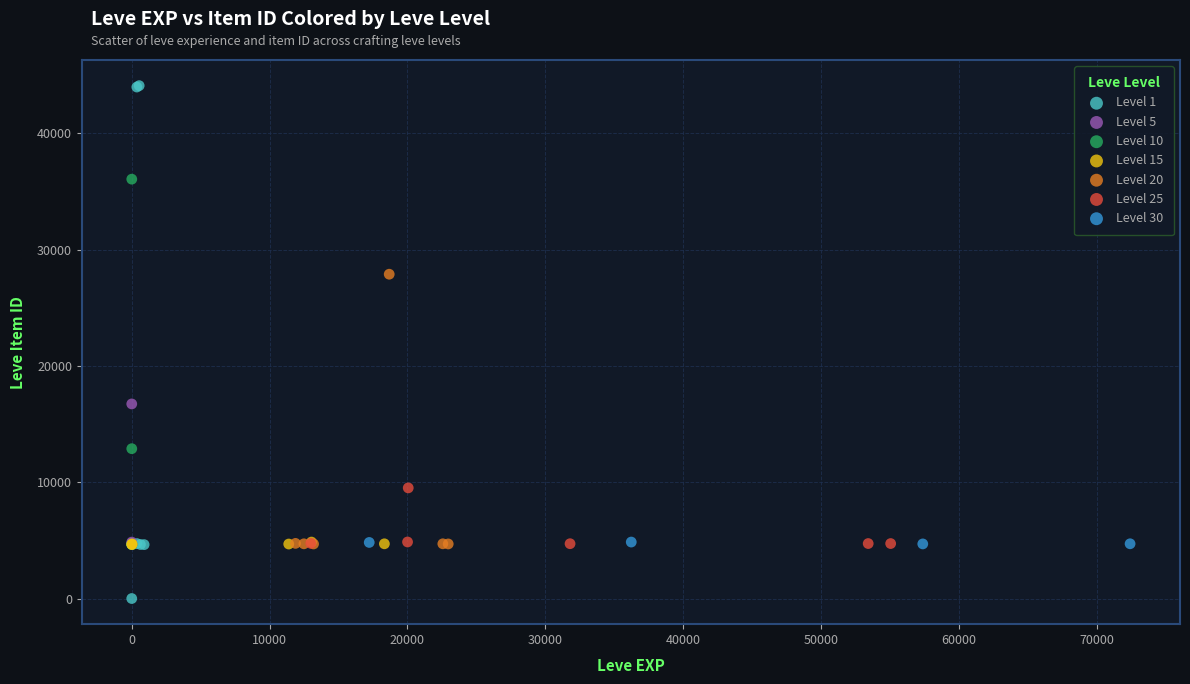

Which series reaches the maximum Y coordinate?

Level 1